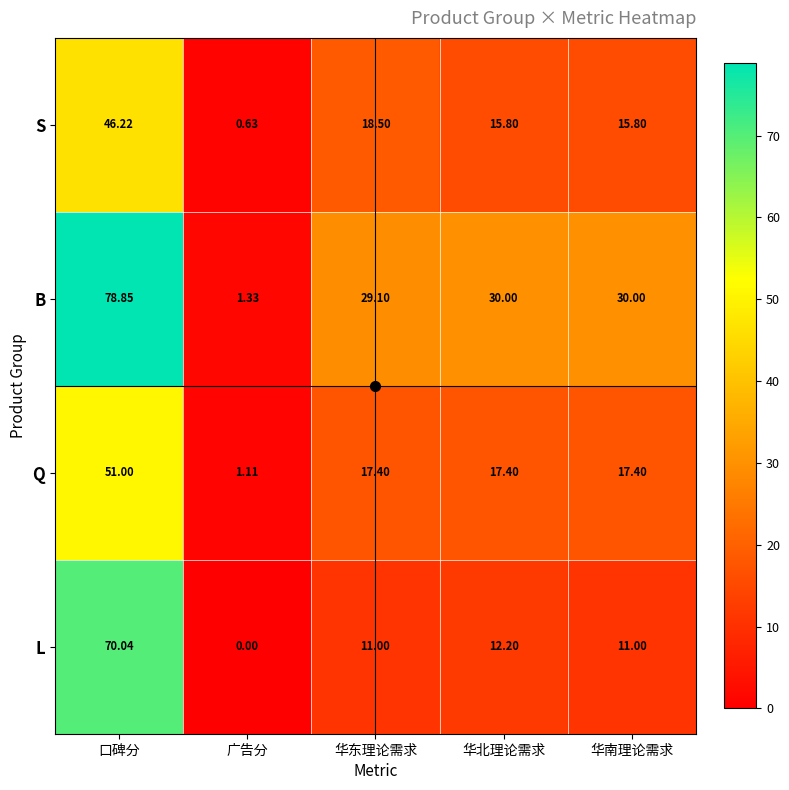

Count the number of categories in the chart.

5